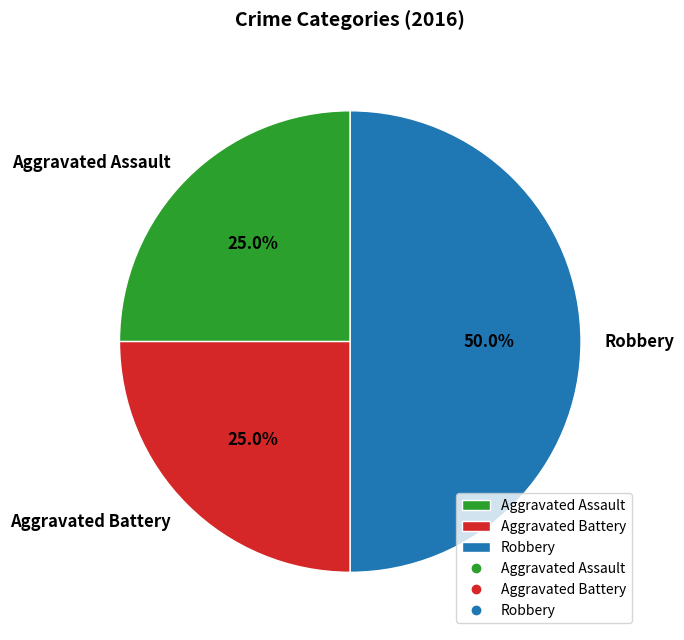

Does Aggravated Assault represent more than half of the total?

No